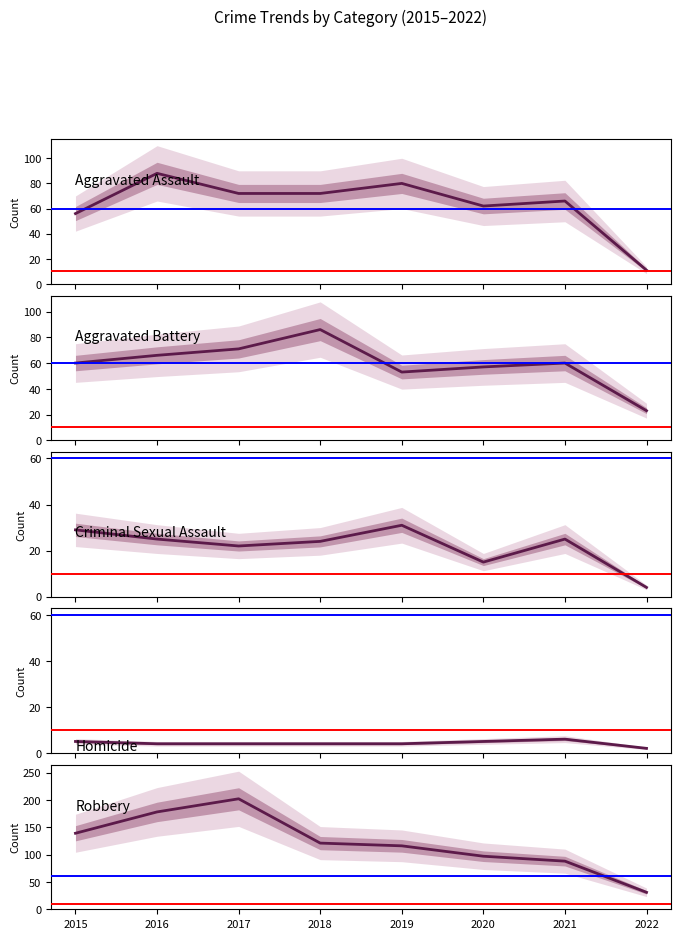

Which series changed the most between 2017 and 2019?

Robbery